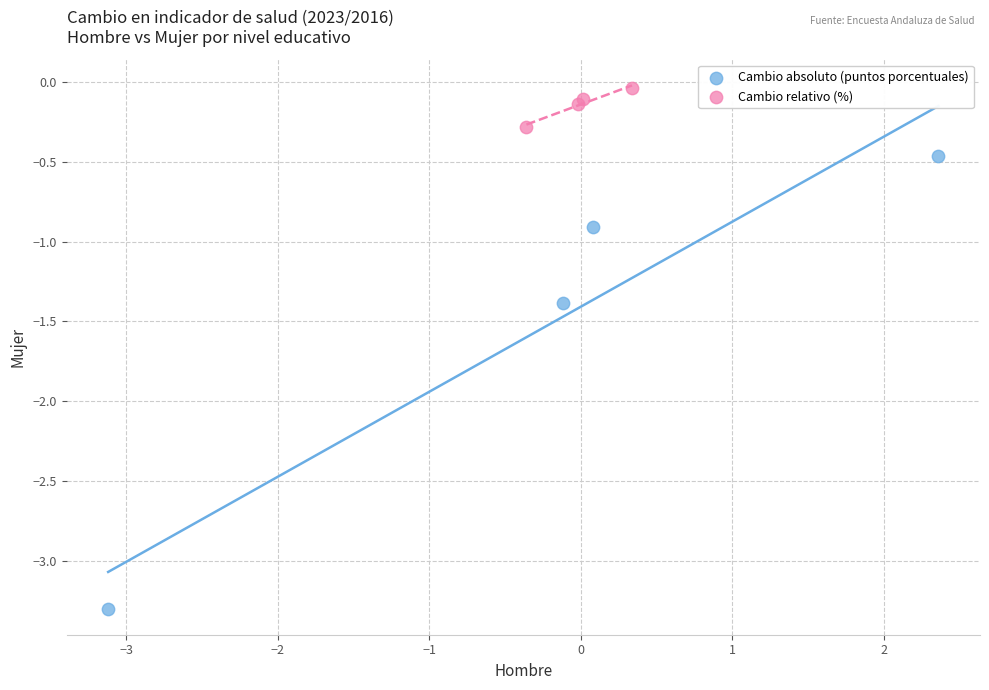

Which series reaches the maximum Y coordinate?

Cambio relativo (%)